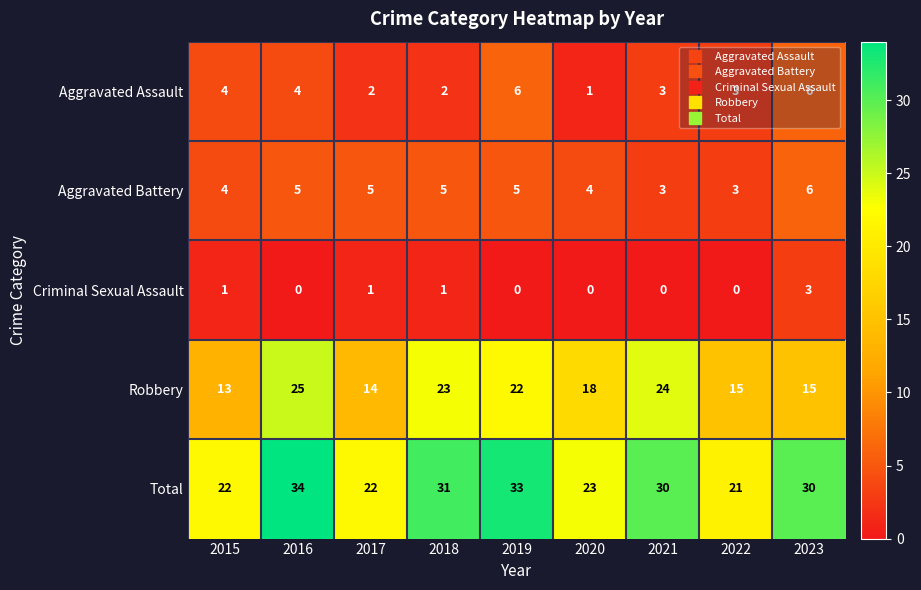

Is it true that Criminal Sexual Assault equals 2 at 2016?

False